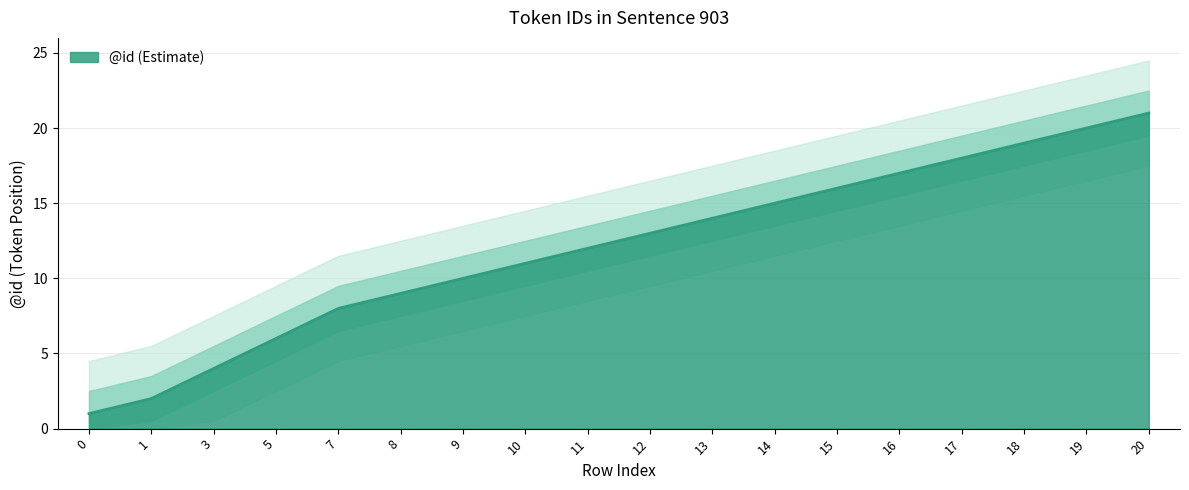

What is the change in value from 3 to 15?

+12